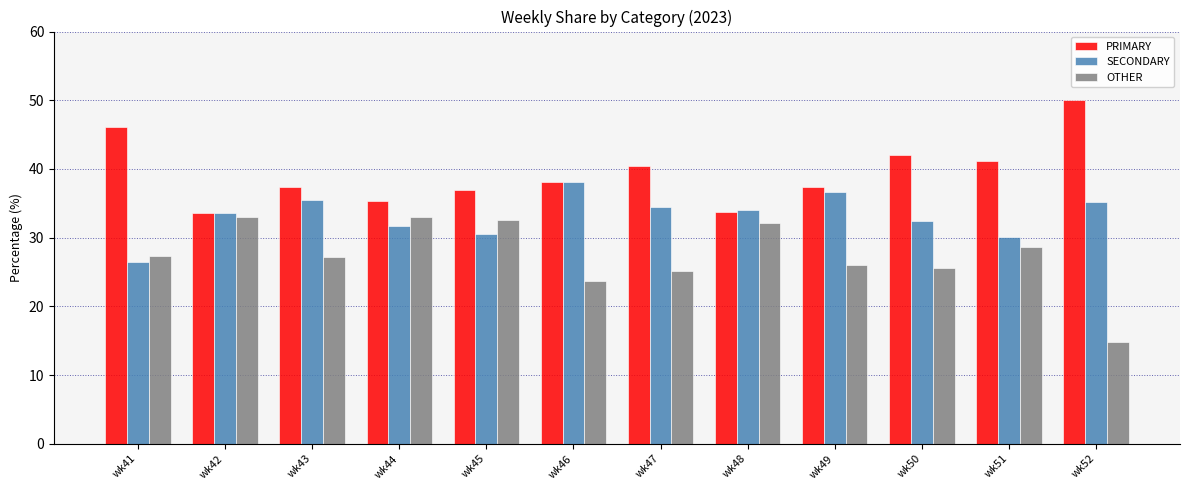

Rank the series by their maximum value, from lowest to highest.

OTHER, SECONDARY, PRIMARY